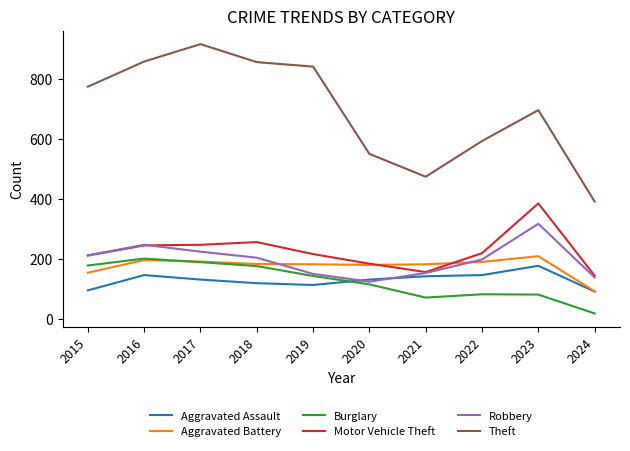

Which series has the largest range (max minus min)?

Theft